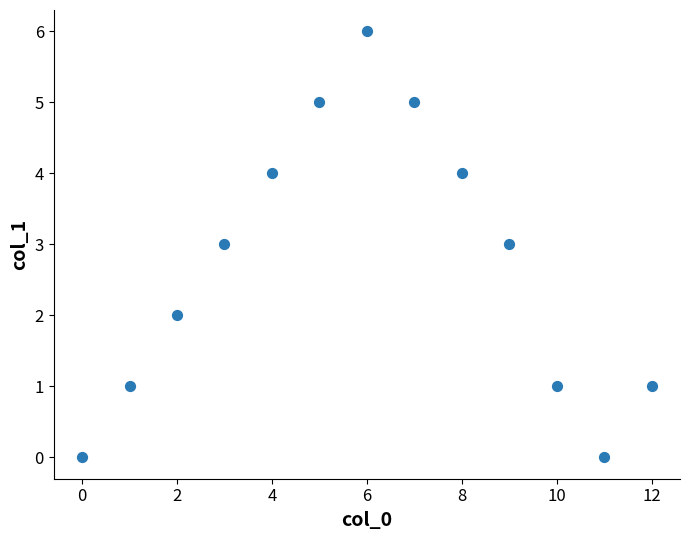

What is the range of Y values (max minus min)?

6